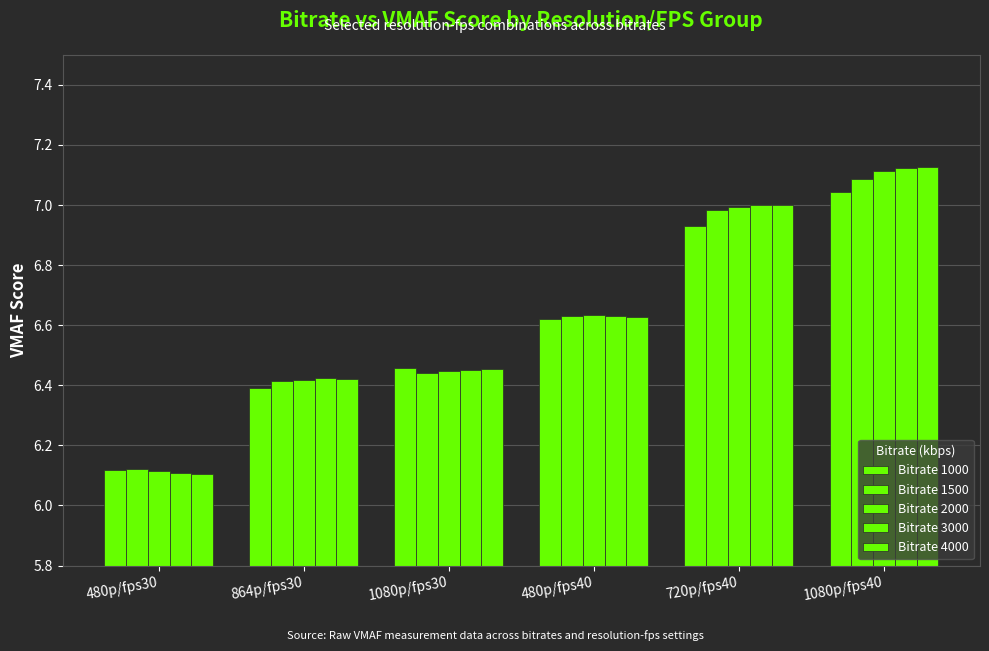

Which category has the highest value across all series?

1080p/fps40